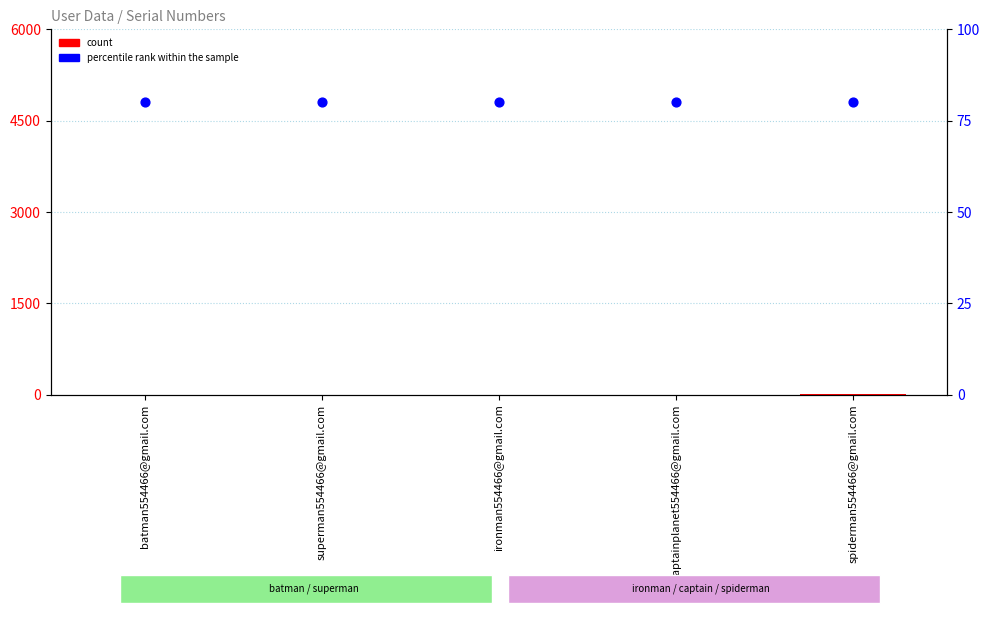

What are all the series names shown in the legend?

count, percentile rank within the sample